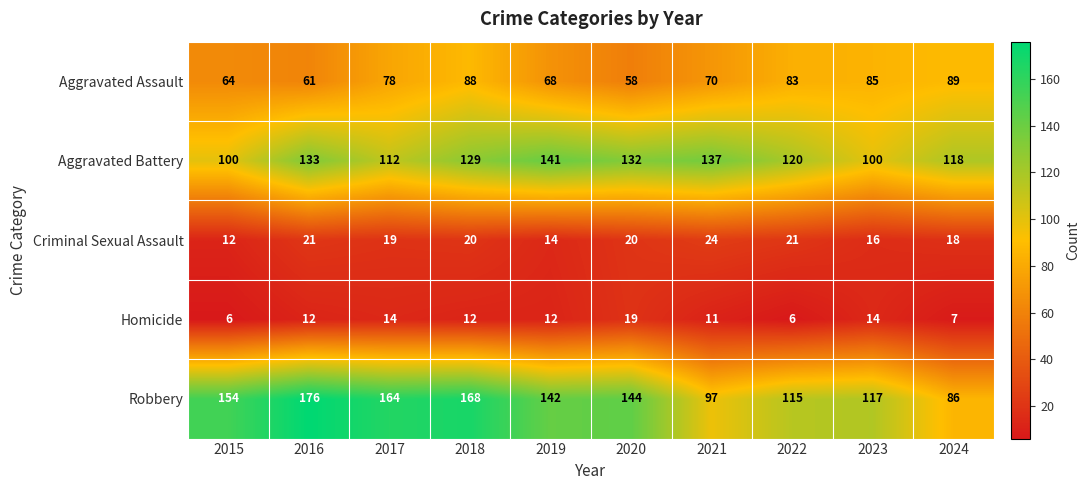

Rank the series by their maximum value, from lowest to highest.

Homicide, Criminal Sexual Assault, Aggravated Assault, Aggravated Battery, Robbery